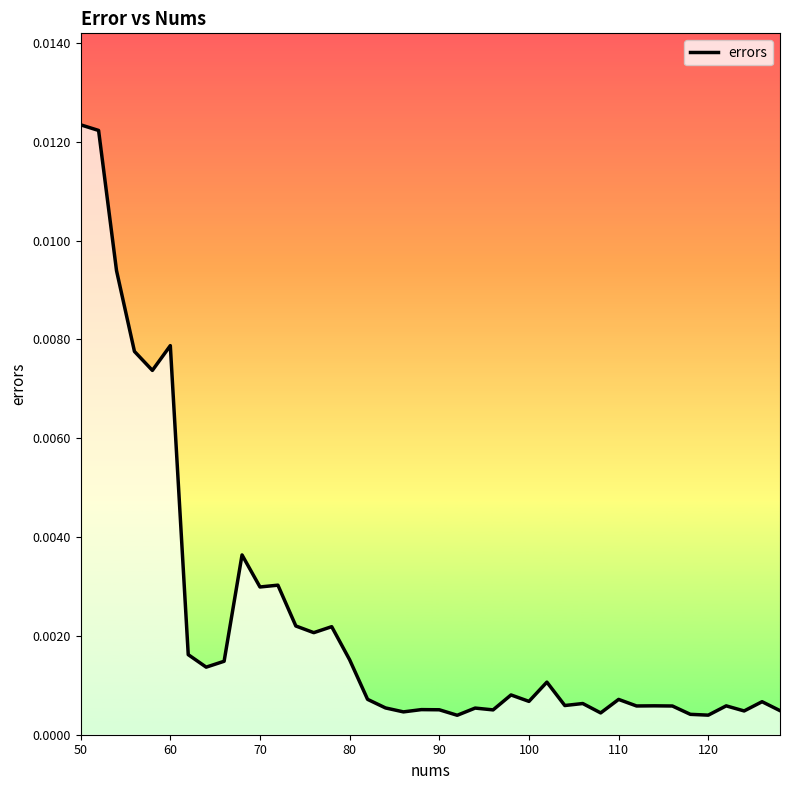

Does the chart display data point markers on the line(s)?

No